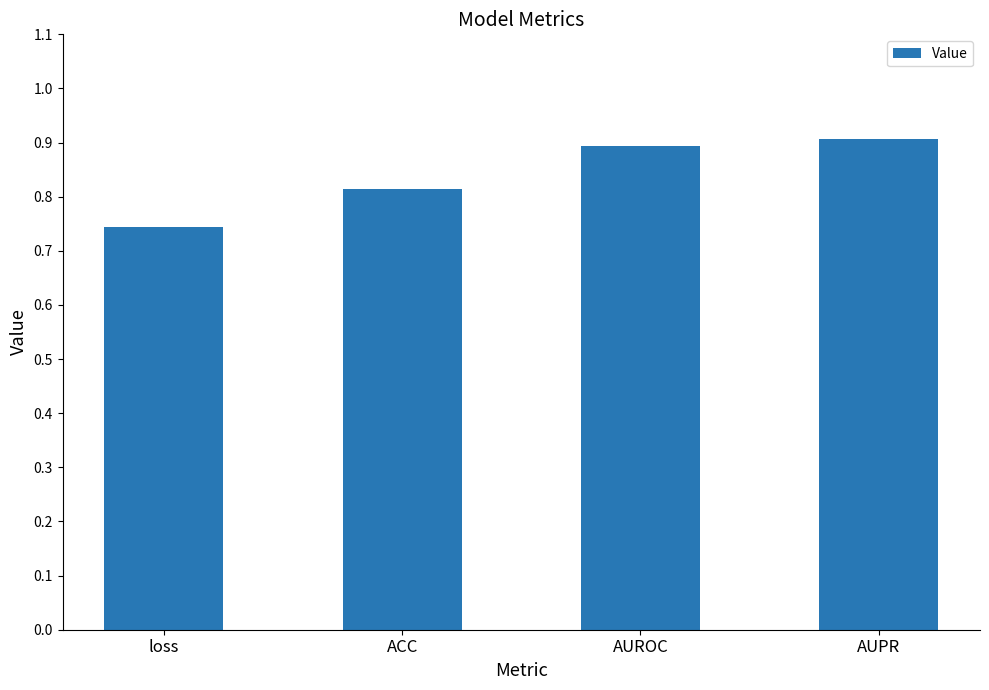

Between ACC and AUROC, which is larger?

AUROC